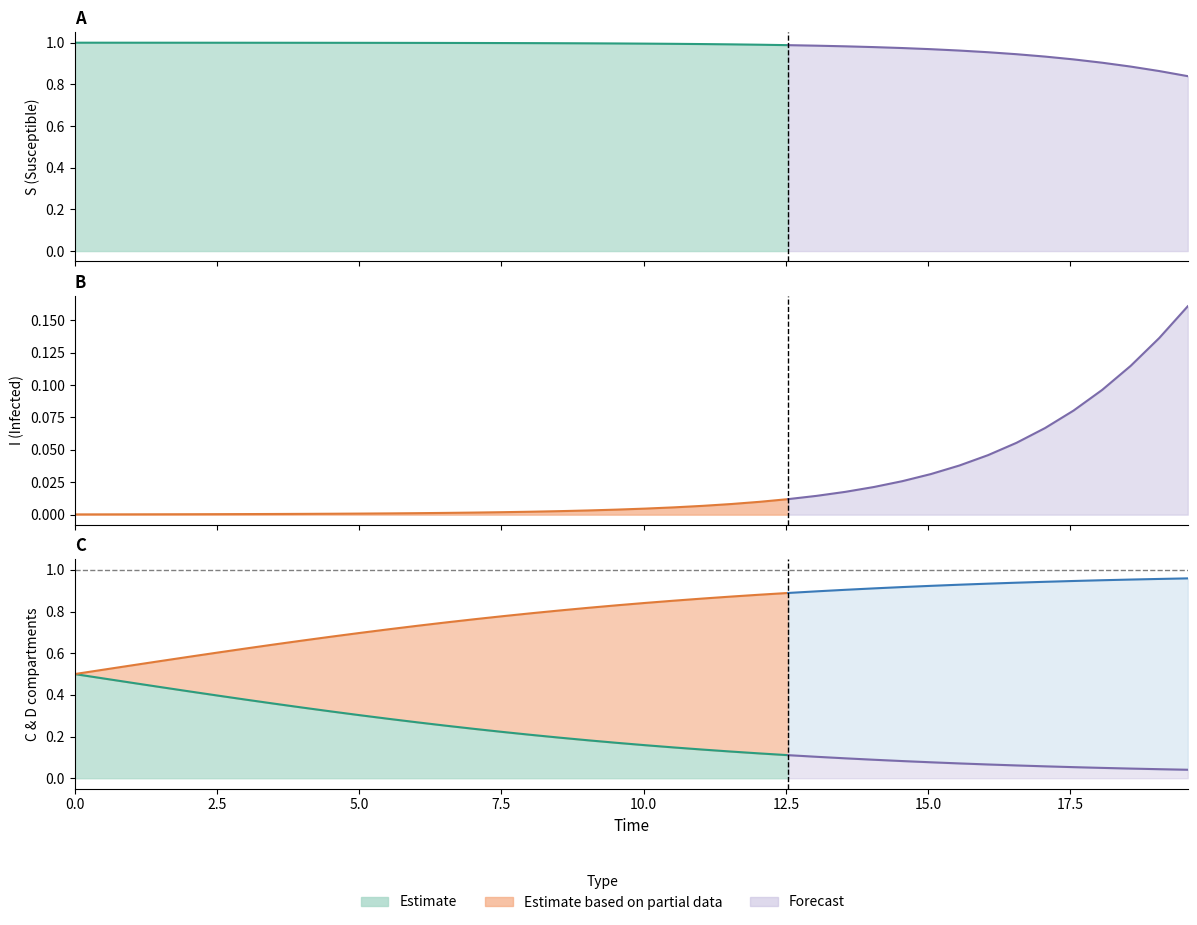

Does the chart display data point markers on the line(s)?

No